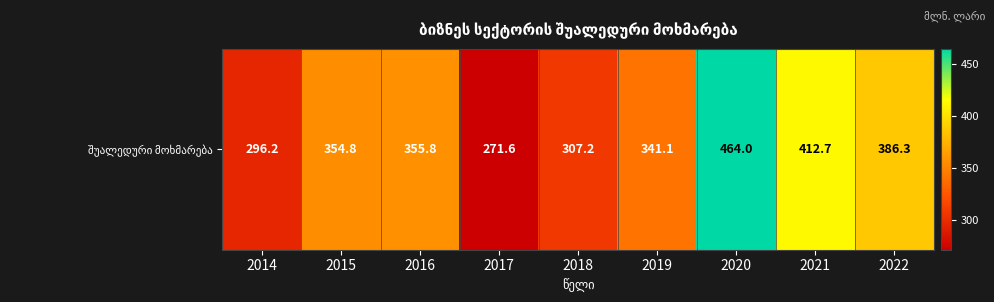

The chart shows a value of 355.8 at 2016. True or false?

True